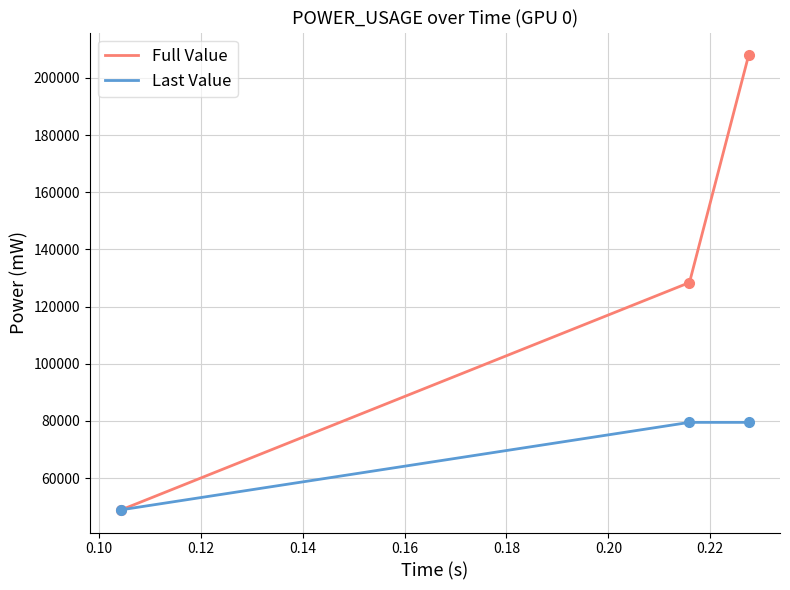

Which series has the largest range (max minus min)?

Full Value